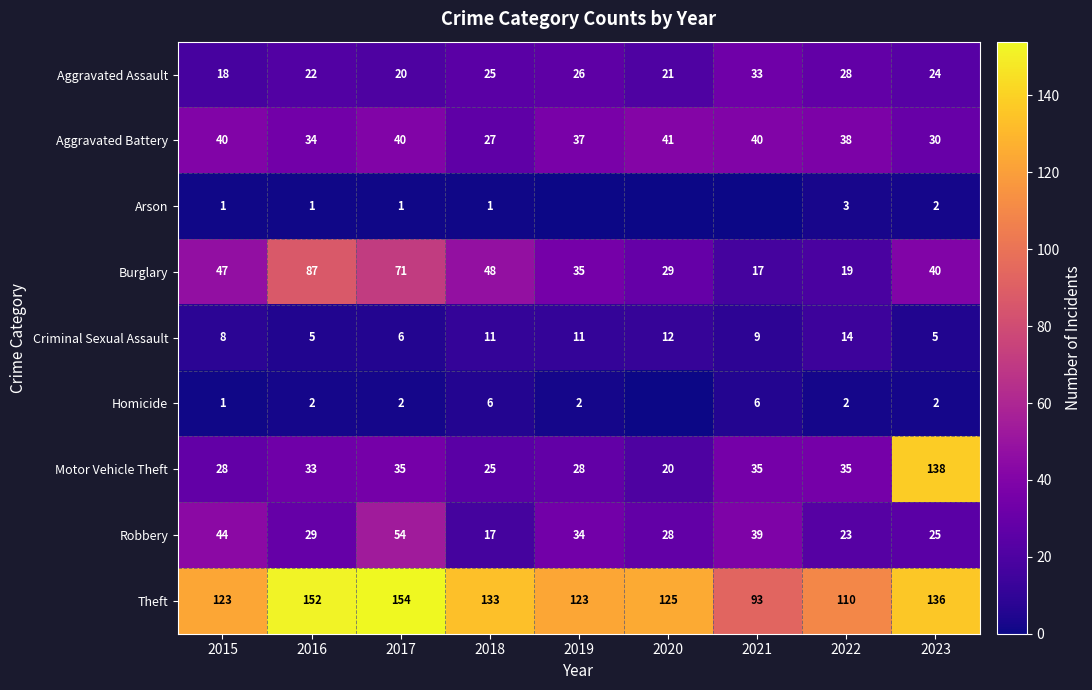

Between 2015 and 2017, which series saw the biggest shift?

Theft